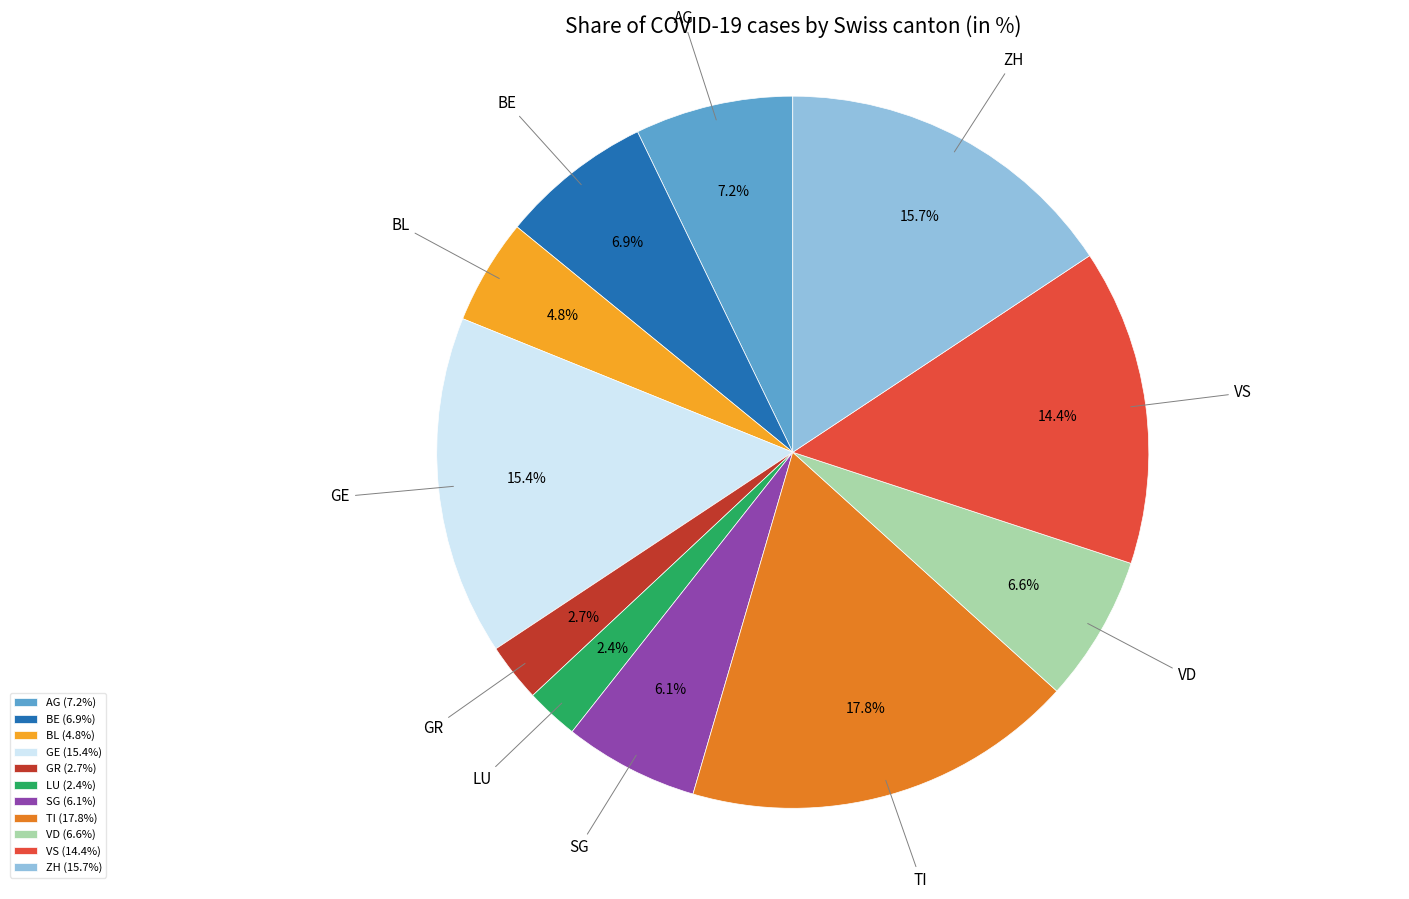

Does any single category account for the majority?

No